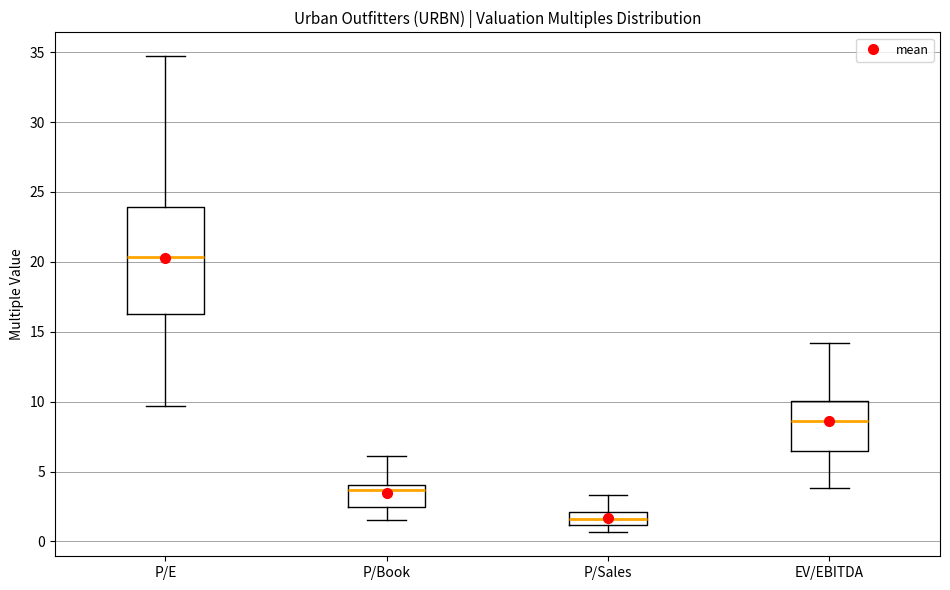

Which box is the tallest, from its lower edge to its upper edge?

P/E